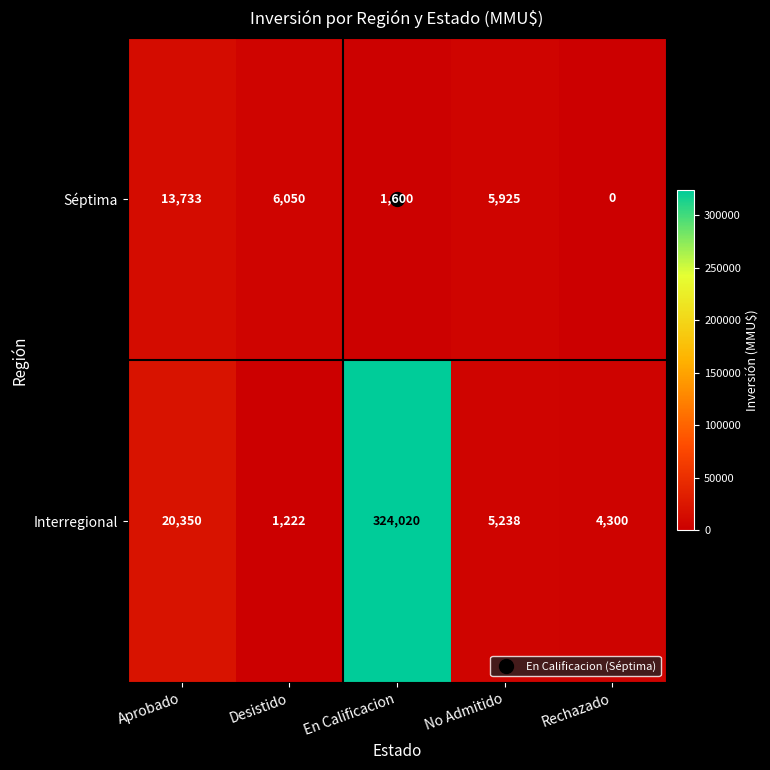

What is the difference between the highest and lowest values at Desistido?

4828